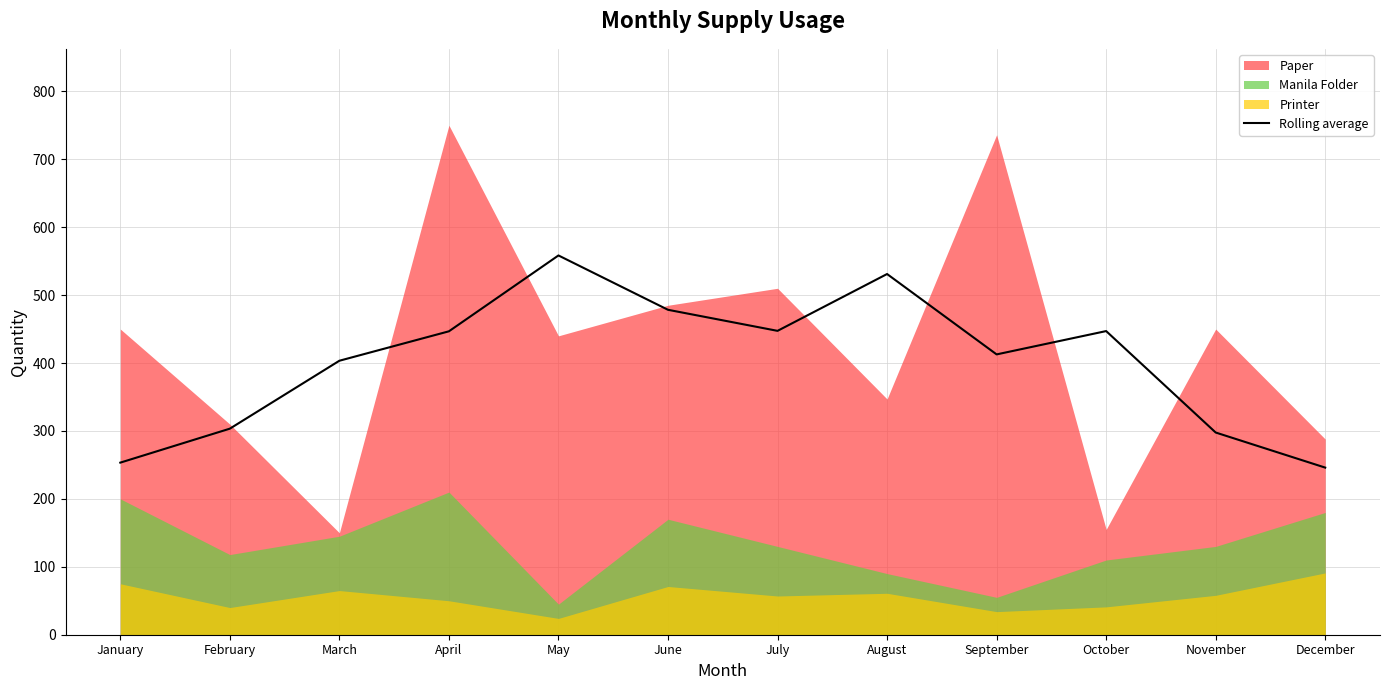

What value does the data have at August?

531.0